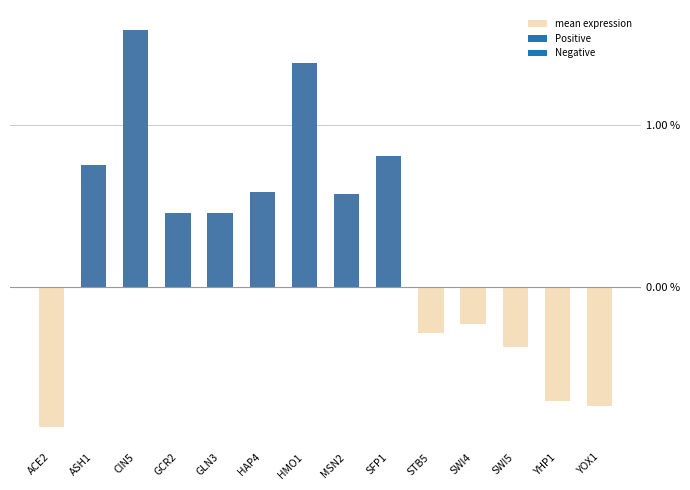

What position from the right is STB5?

5